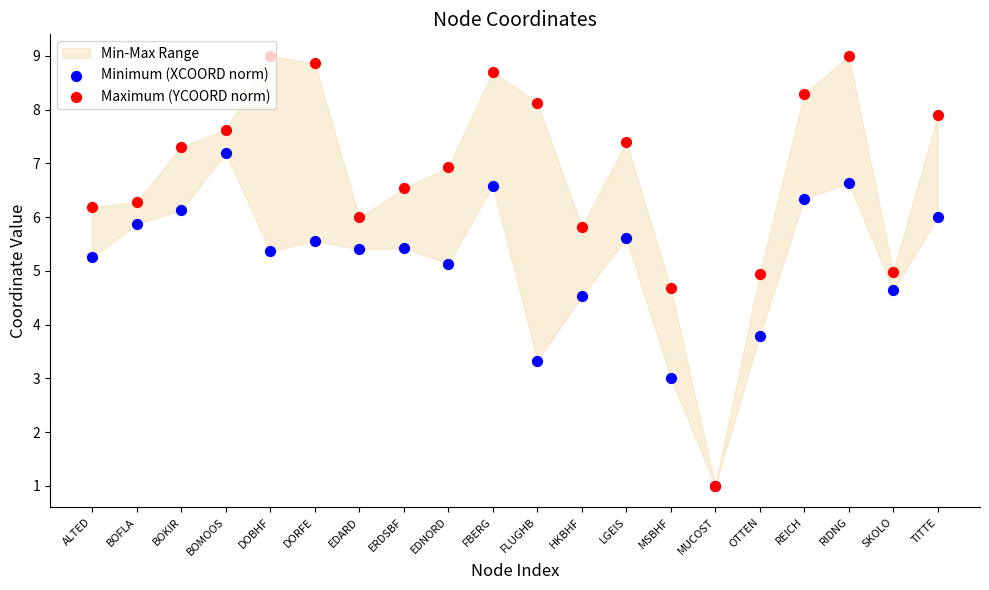

Which series has the widest spread of Y values?

Maximum (YCOORD norm)